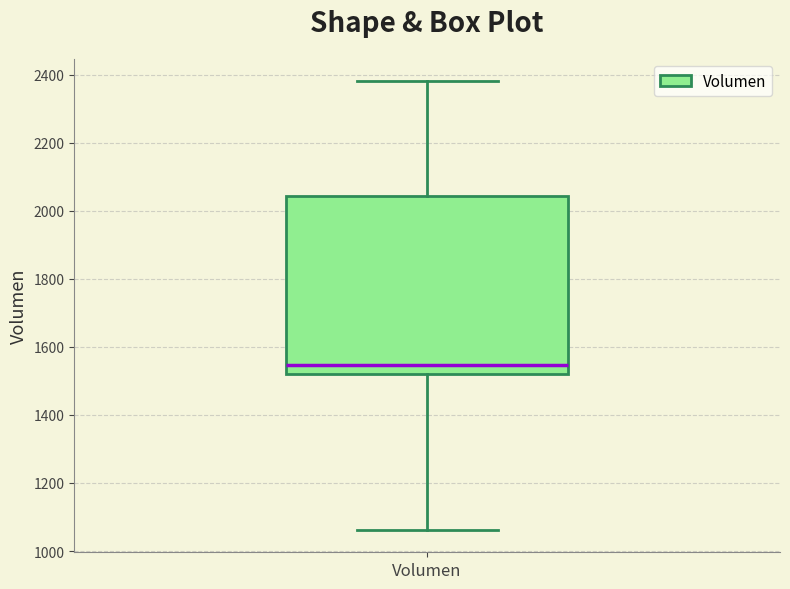

Where does the lower whisker of the box for Volumen end on the y-axis? The values are not printed on the chart, so give them approximately, as read against the axis.

1060